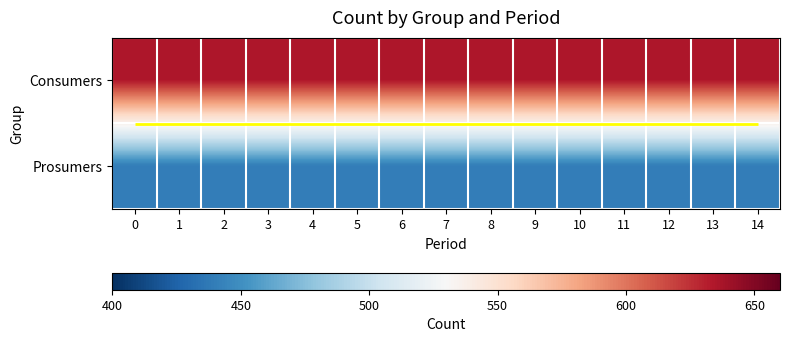

At 12, list the series in order from smallest to largest.

Prosumers, Consumers